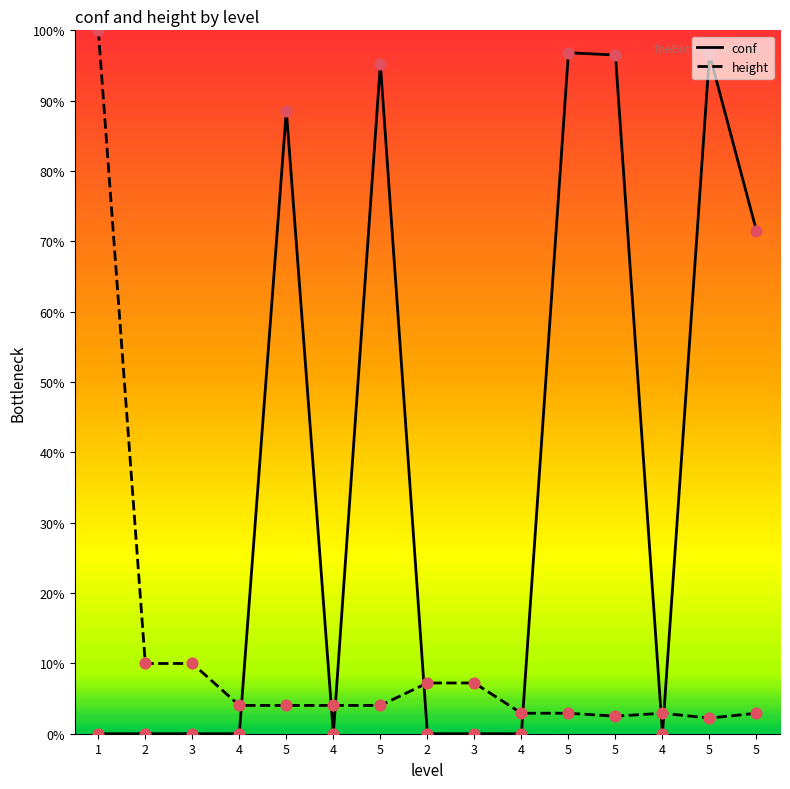

What are all the series names shown in the legend?

conf, height